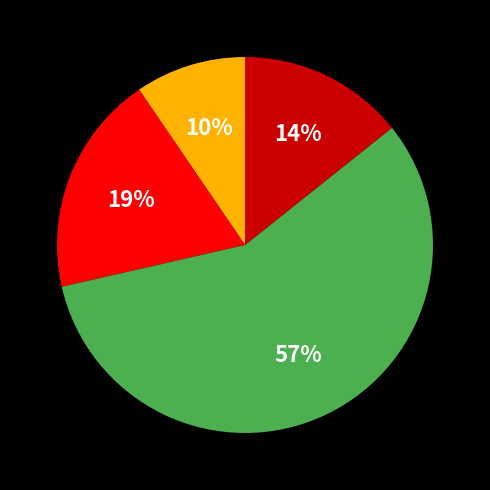

Count the number of slices in the pie.

4